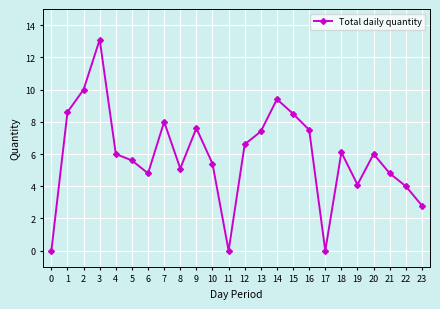

What is the average value?

5.9